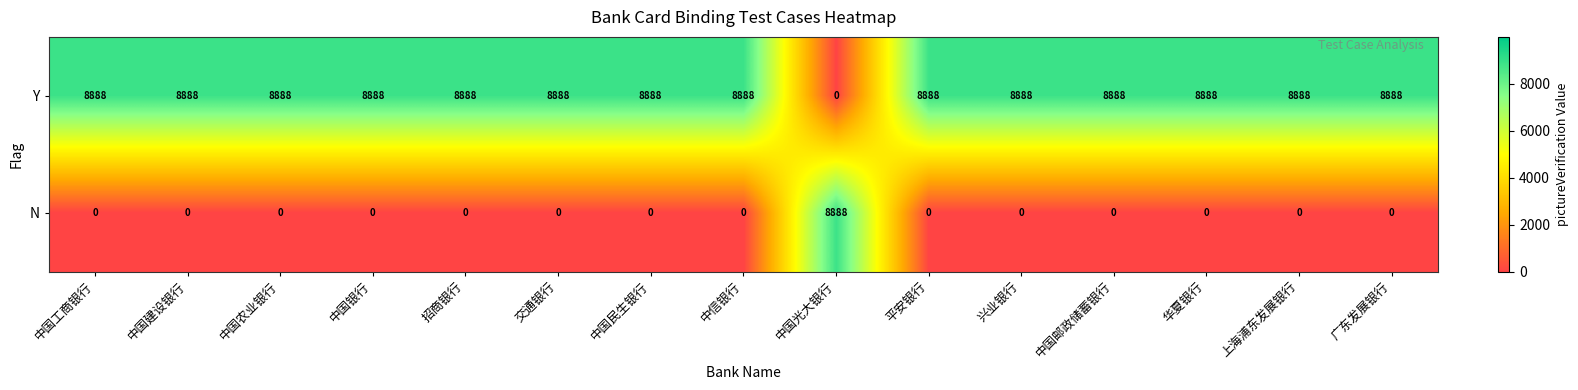

At how many categories does at least one series exceed 192?

15